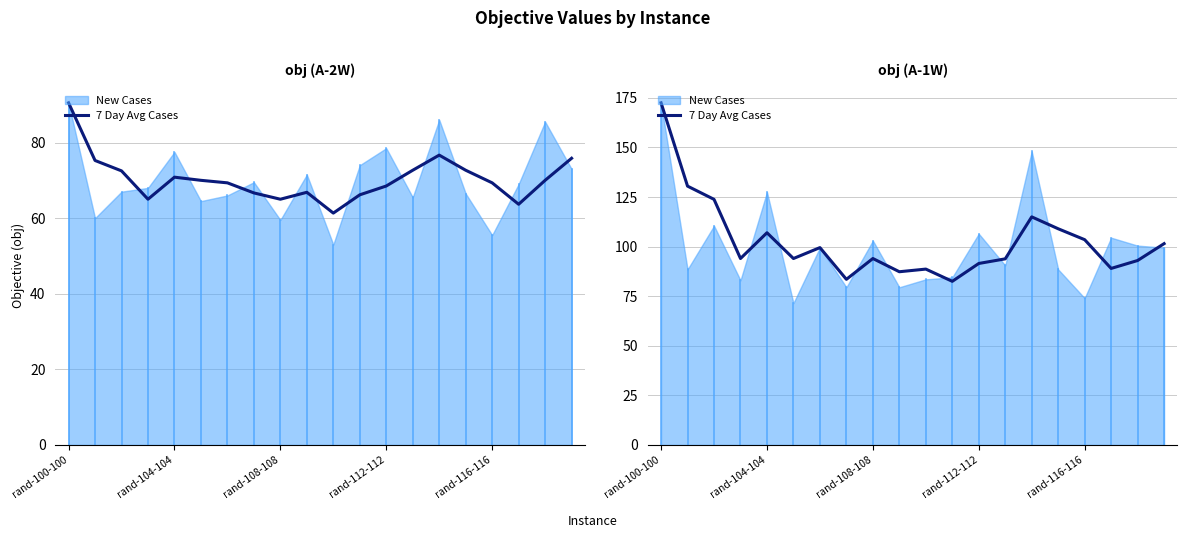

What is the difference between the maximum and second lowest values?

89.0